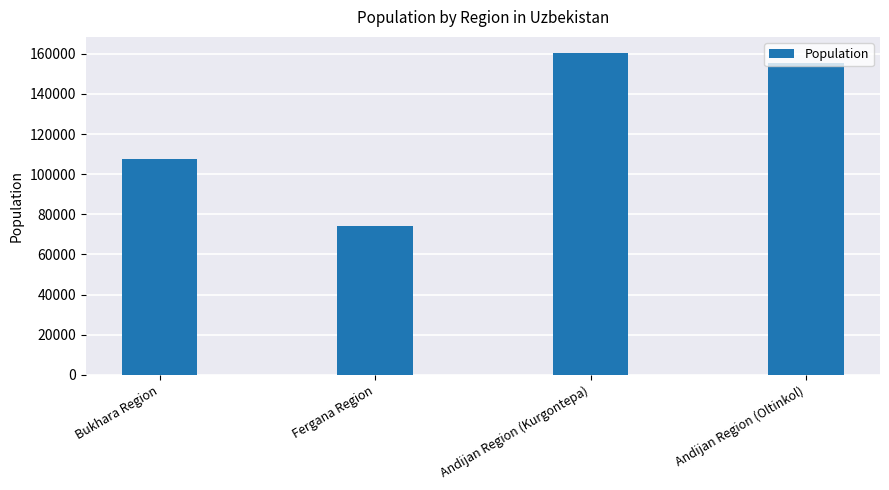

Reading right to left, list all the values displayed in this chart.

155500	160400	74000	107500